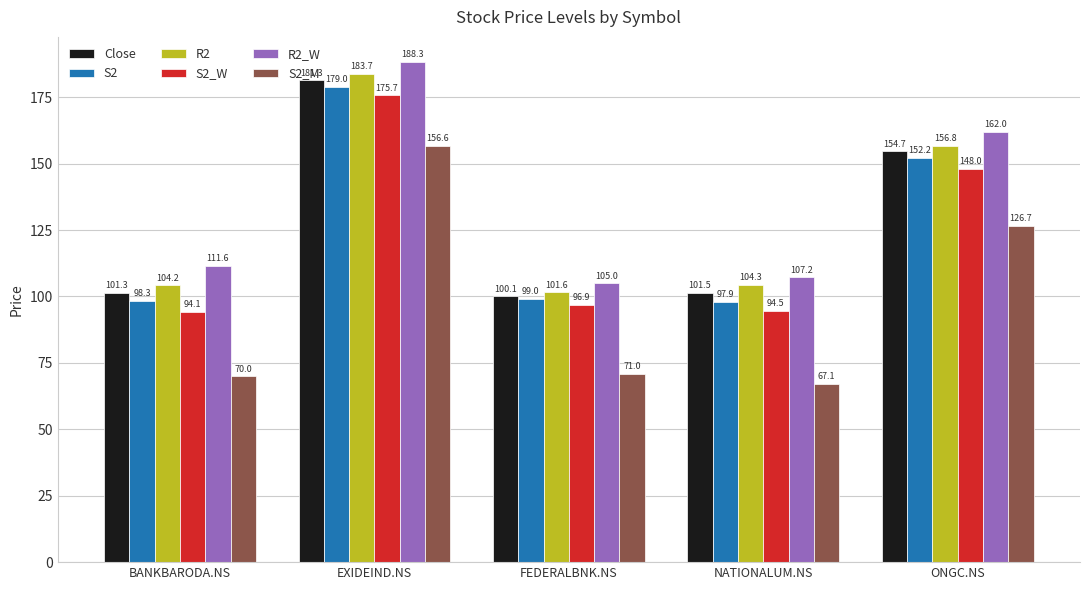

Does the chart contain stacked bars?

No